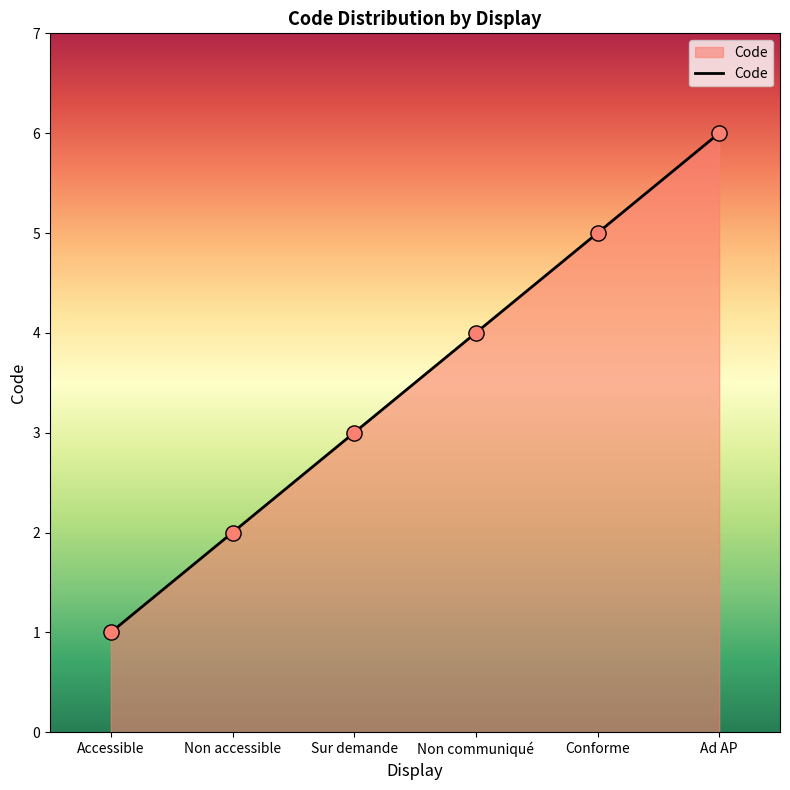

What is the change in value from Accessible to Non communiqué?

+3